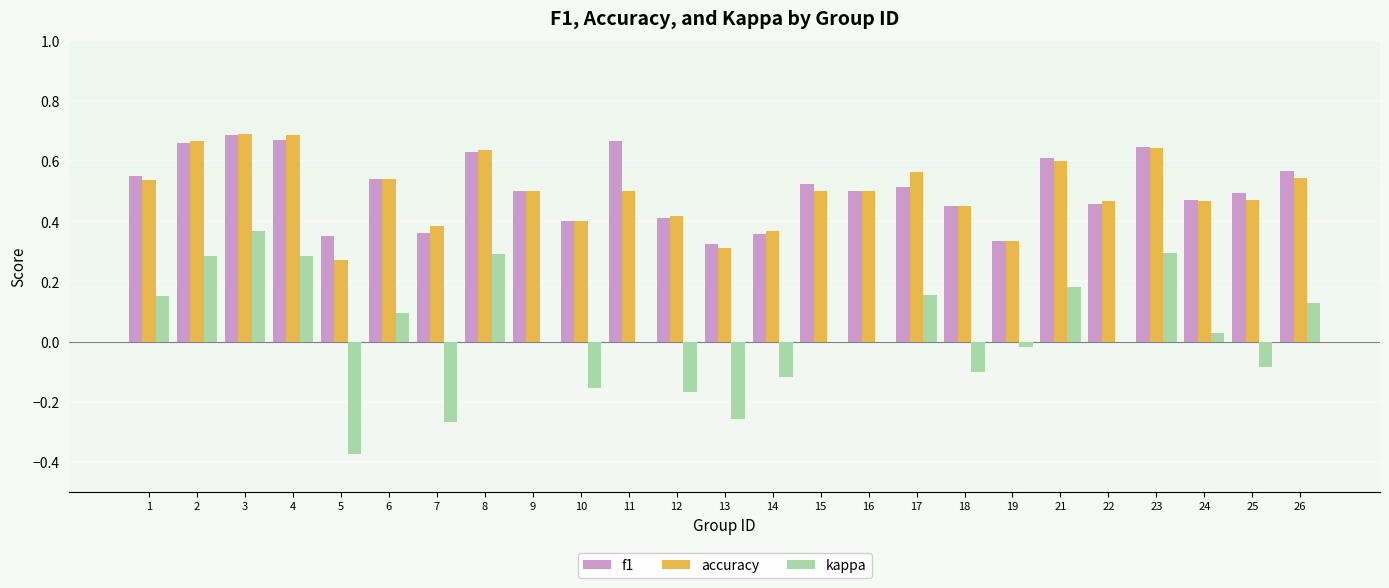

Is it true that f1 equals 0.6 at 26?

True